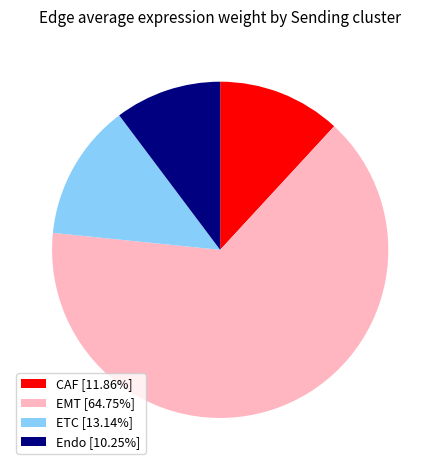

Is the sum of EMT [64.75%] and ETC [13.14%] greater than half?

Yes